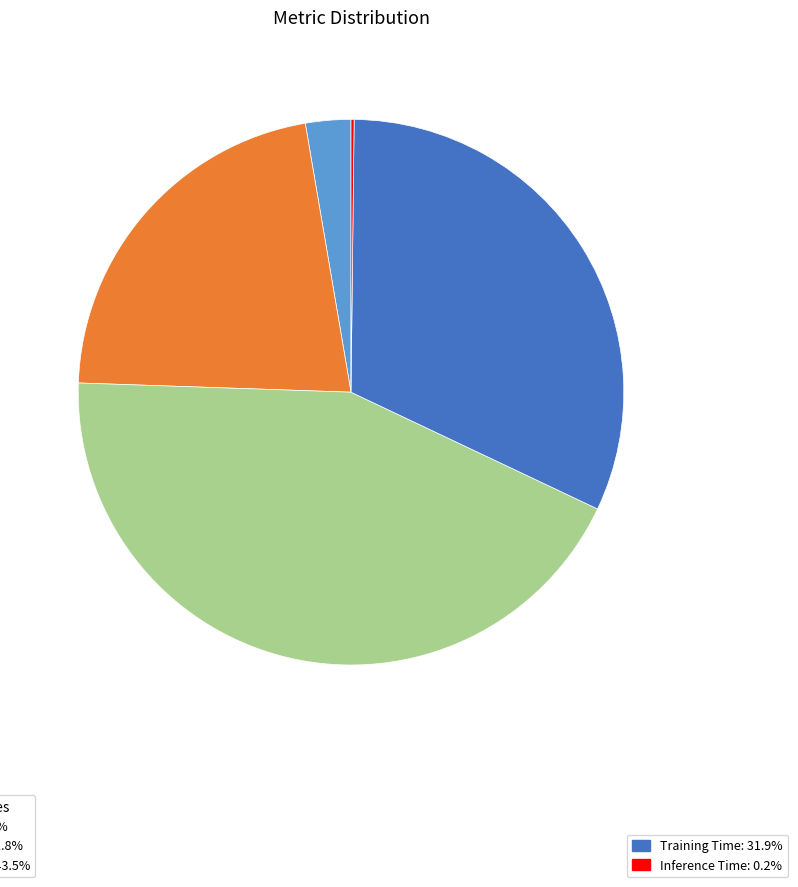

Does any single category account for the majority?

No